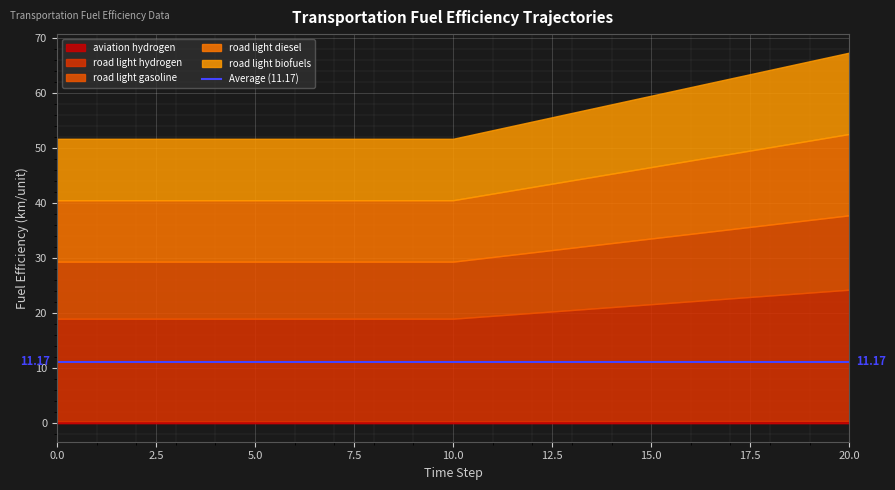

What is the highest value of the fueleff_road_light_biofuels series?

14.8